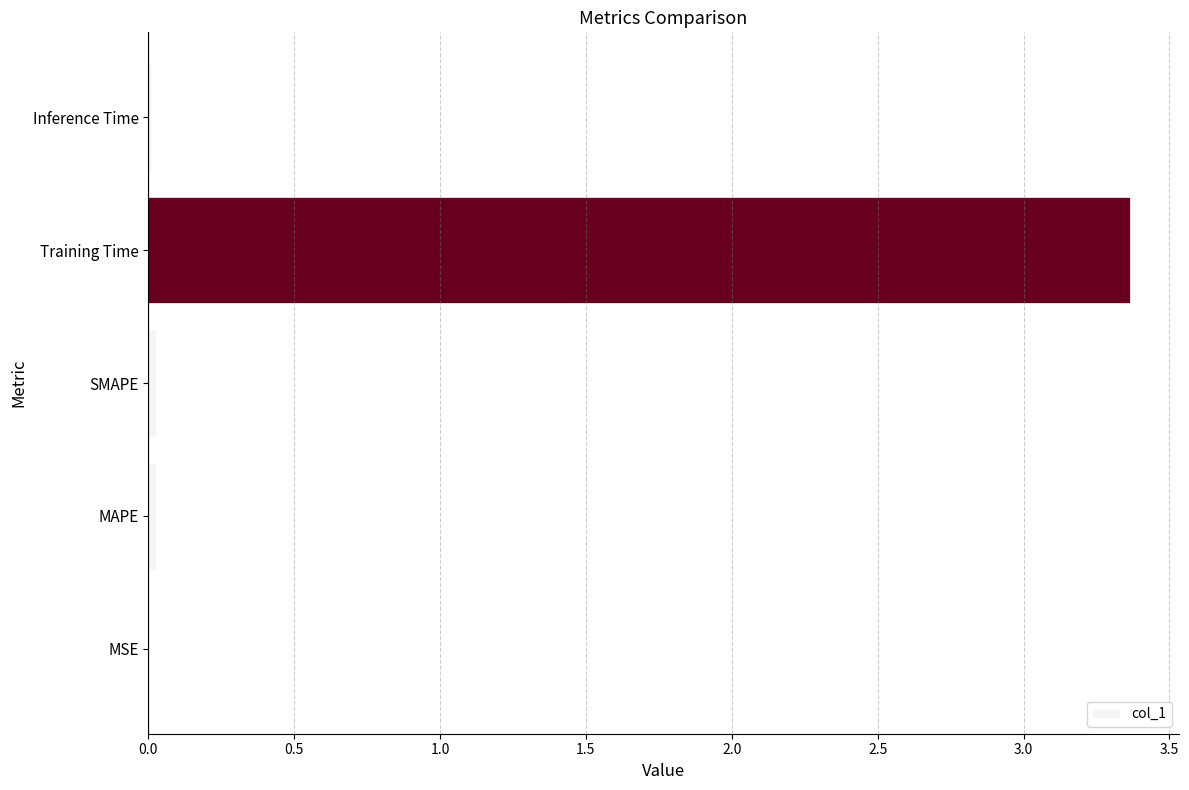

The value at Training Time is 5.2. True or false?

False